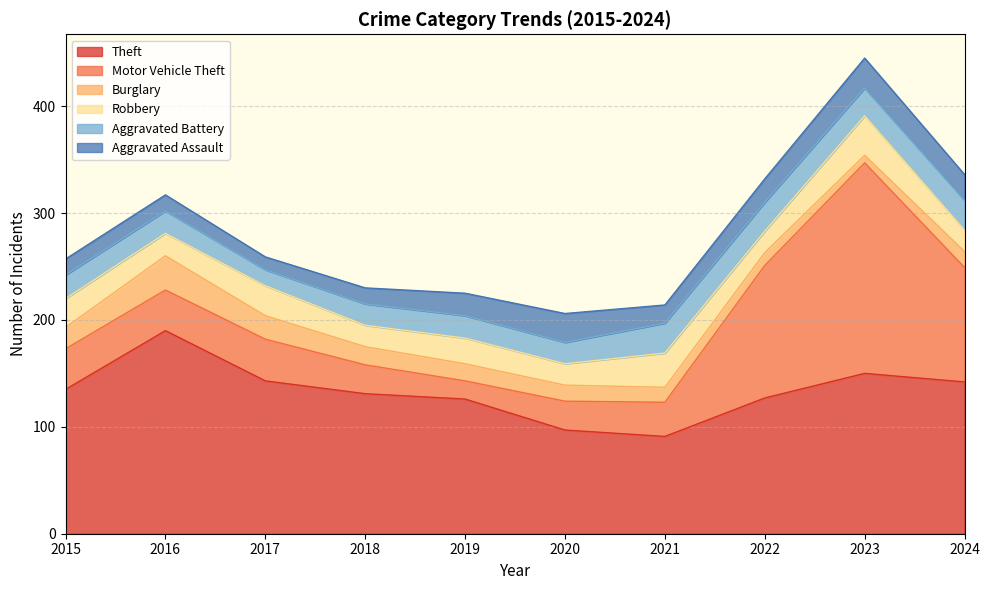

Which series changed the most between 2019 and 2020?

Theft